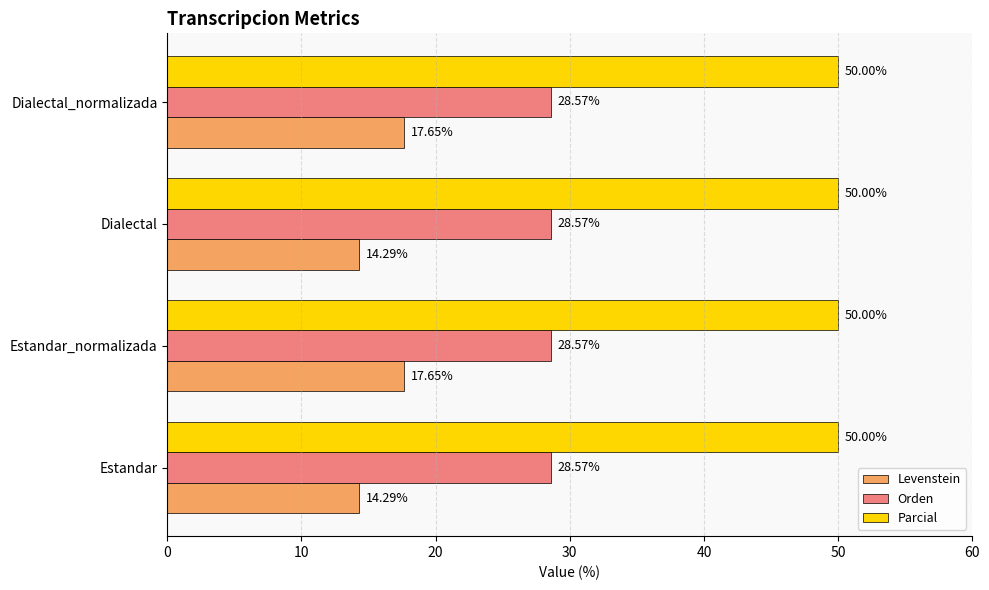

Between Estandar and Dialectal_normalizada, which series saw the biggest shift?

Levenstein